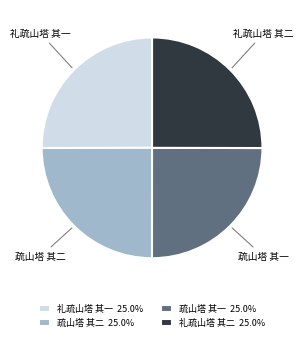

What is the ratio of the value at 疏山塔 其一 25.0% to the value at 疏山塔 其二 25.0%?

1.0